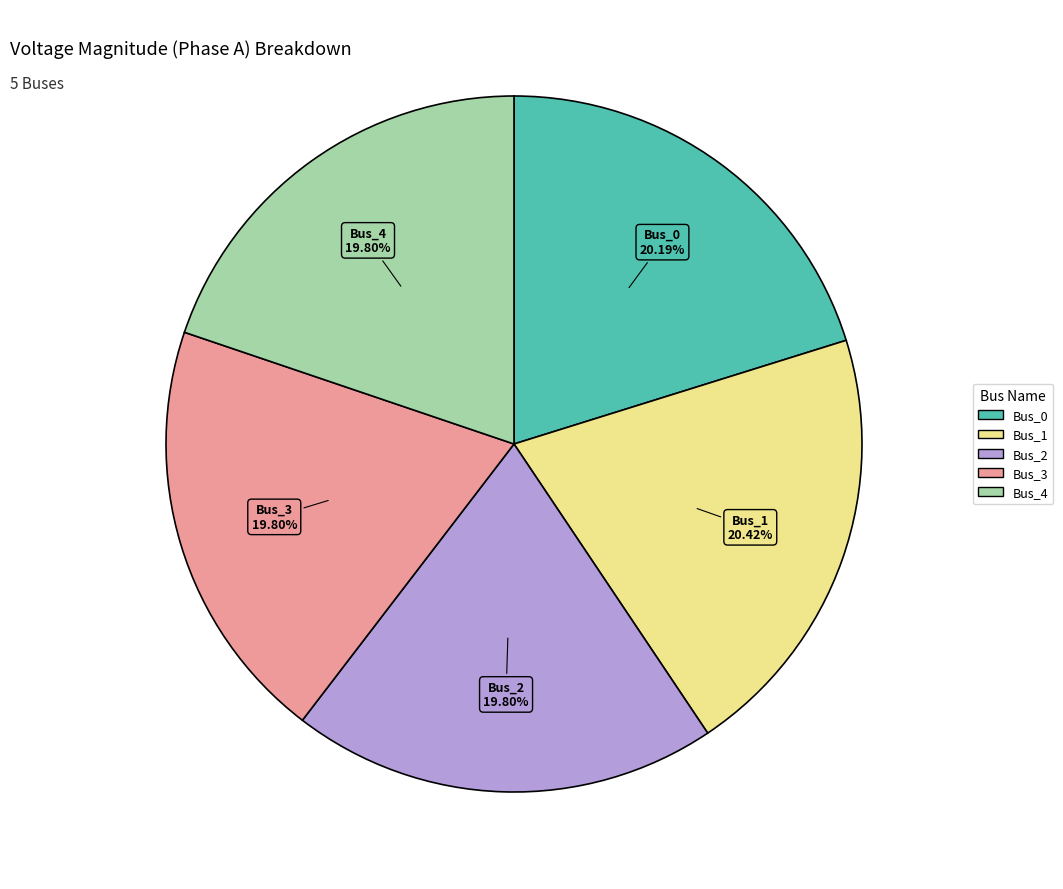

What is the ratio of the value at Bus_4 to the value at Bus_2?

1.0